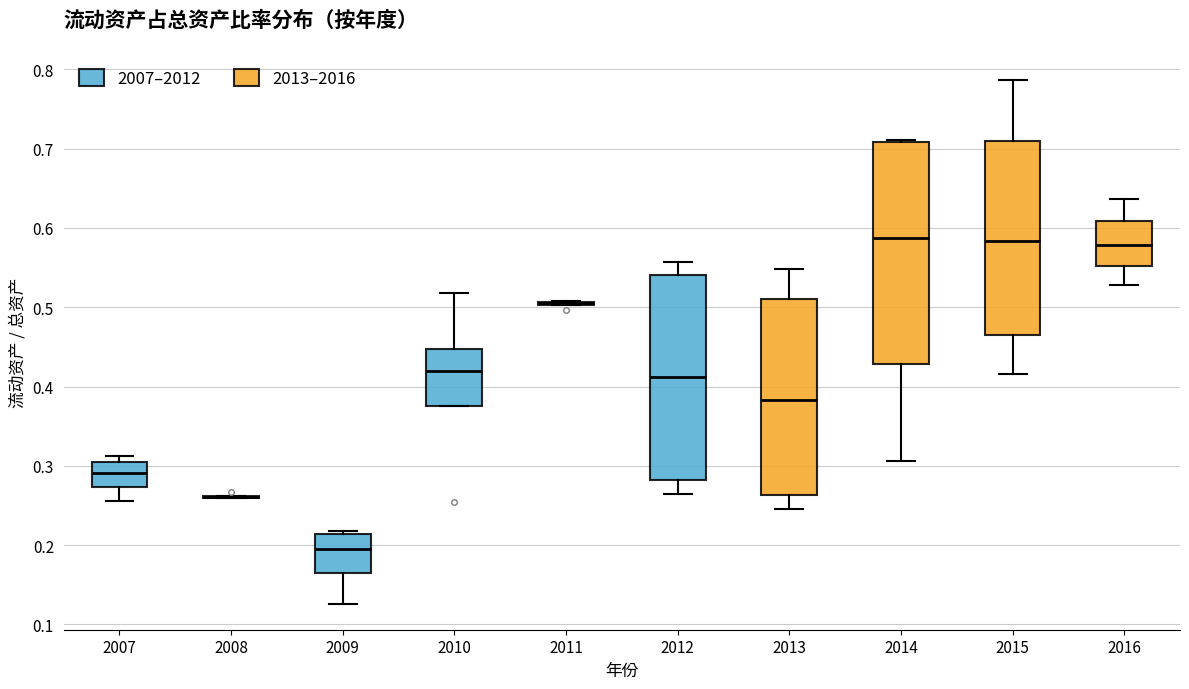

Reading left to right, transcribe this box plot: for each box, give where its median line is, the range the box spans, and where its two whiskers end, as read against the y-axis. The values are not printed on the chart, so give them approximately, as read against the axis.

2007: median 0.29, box 0.27 to 0.31, whiskers 0.26 to 0.31 (just above the box's upper edge)
2008: box collapsed to a line at 0.26, whiskers 0.26 to 0.26
2009: median 0.19, box 0.16 to 0.21, whiskers 0.13 to 0.22
2010: median 0.42, box 0.38 to 0.45, whiskers 0.38 to 0.52
2011: box collapsed to a line at 0.51, whiskers 0.50 to 0.51
2012: median 0.41, box 0.28 to 0.54, whiskers 0.26 to 0.56
2013: median 0.38, box 0.26 to 0.51, whiskers 0.25 to 0.55
2014: median 0.59, box 0.43 to 0.71, whiskers 0.31 to 0.71
2015: median 0.58, box 0.47 to 0.71, whiskers 0.42 to 0.79
2016: median 0.58, box 0.55 to 0.61, whiskers 0.53 to 0.64